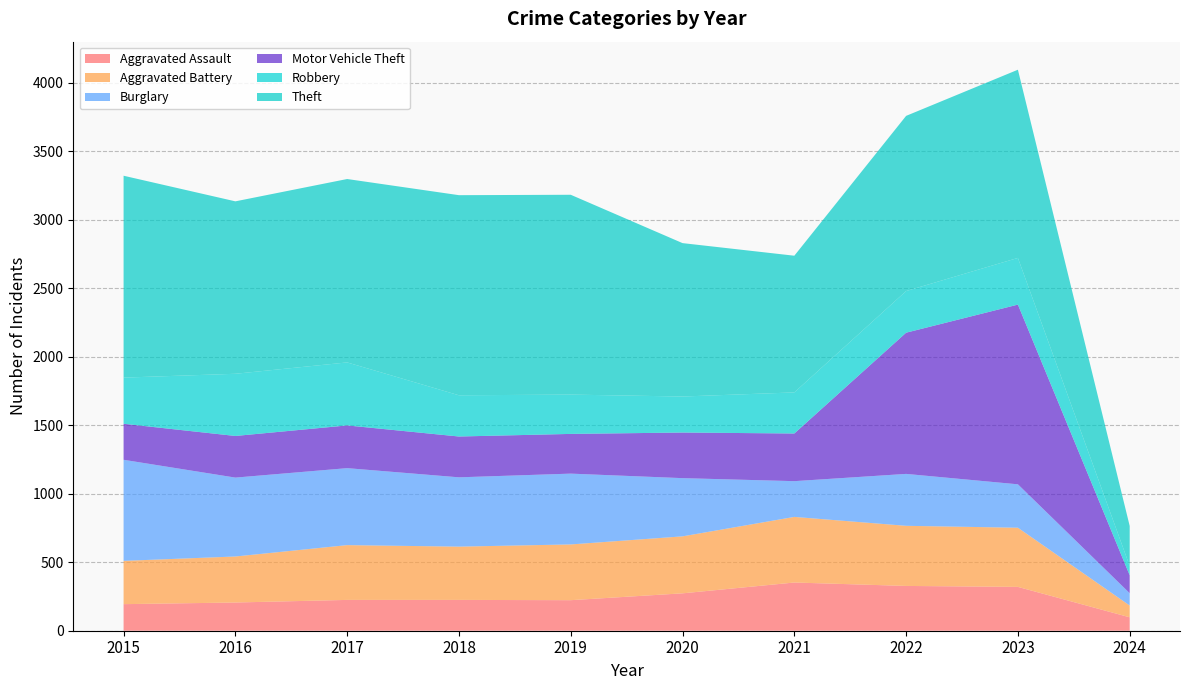

Reading right to left, what are all the values shown in this chart?

Aggravated Assault: 98	320	327	352	273	223	225	225	206	194
Aggravated Battery: 86	432	439	479	416	407	389	400	336	316
Burglary: 90	317	379	261	425	517	506	562	576	738
Motor Vehicle Theft: 131	1312	1031	348	333	290	298	312	304	263
Robbery: 68	341	304	300	263	287	301	460	454	337
Theft: 292	1374	1279	998	1120	1459	1461	1339	1259	1474